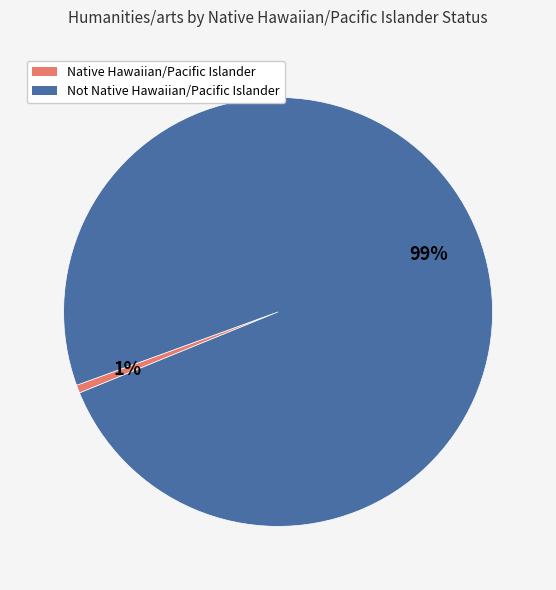

To the nearest percent, what is the combined percentage of Not Native Hawaiian/Pacific Islander and Native Hawaiian/Pacific Islander?

100%